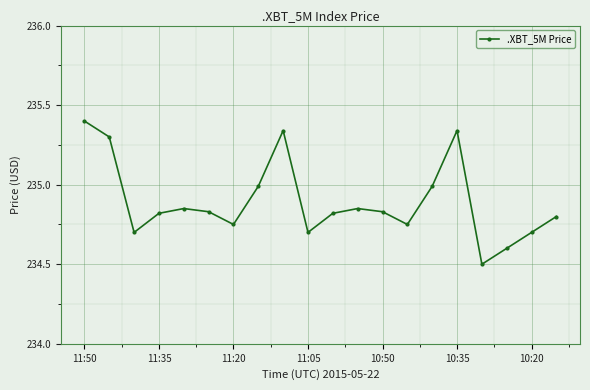

How many lines are shown in the chart?

1